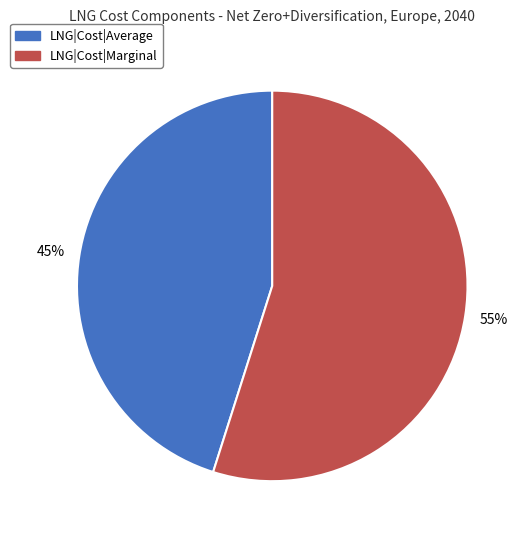

Which has a higher value, LNG|Cost|Average or LNG|Cost|Marginal?

LNG|Cost|Marginal